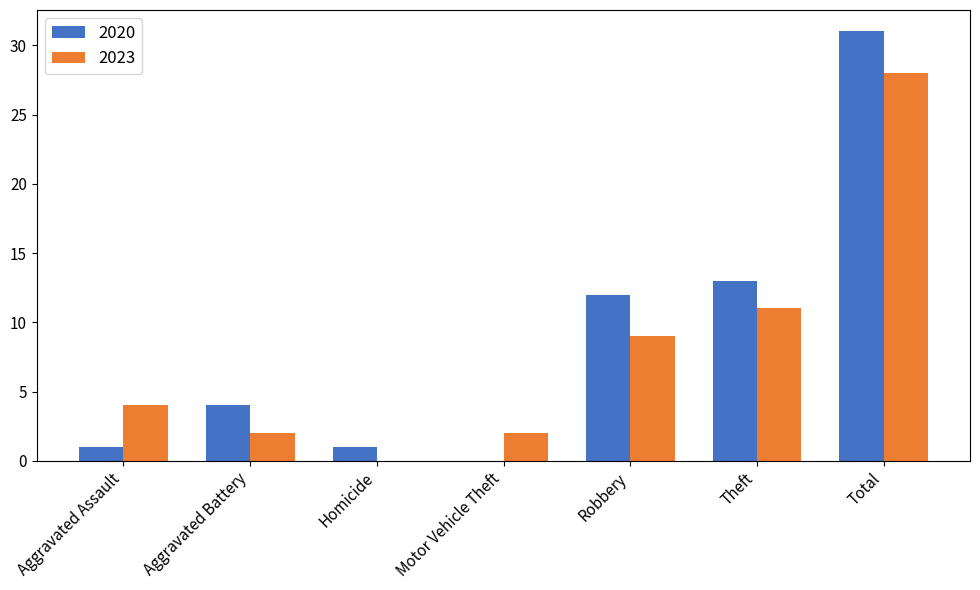

Does the chart contain stacked bars?

No